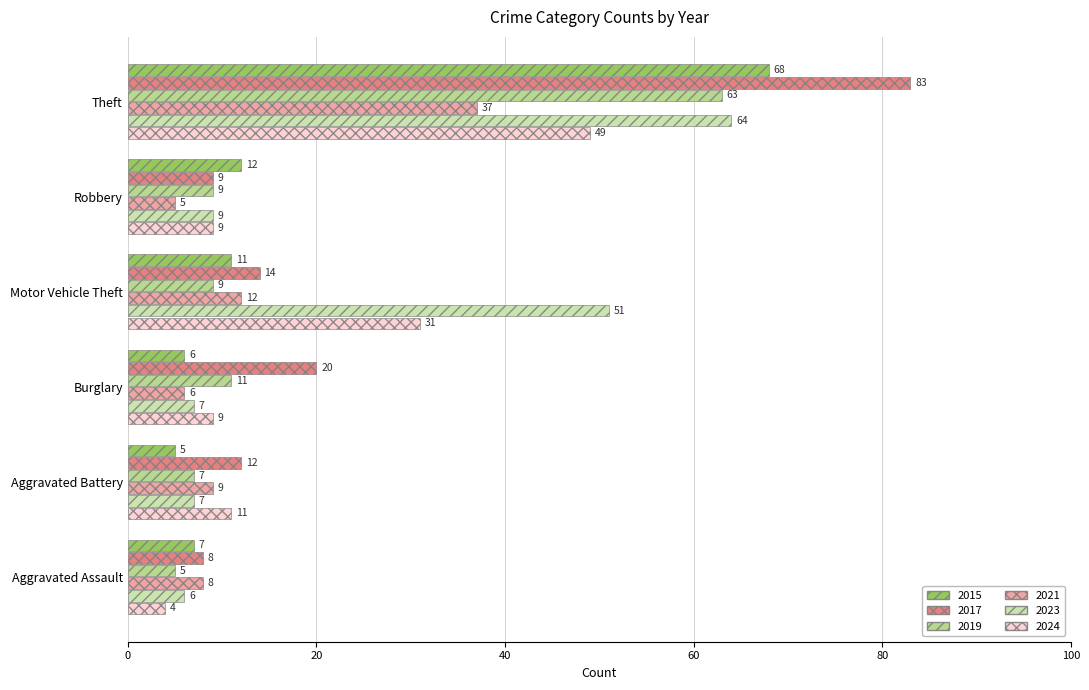

What is the smallest value displayed?

4